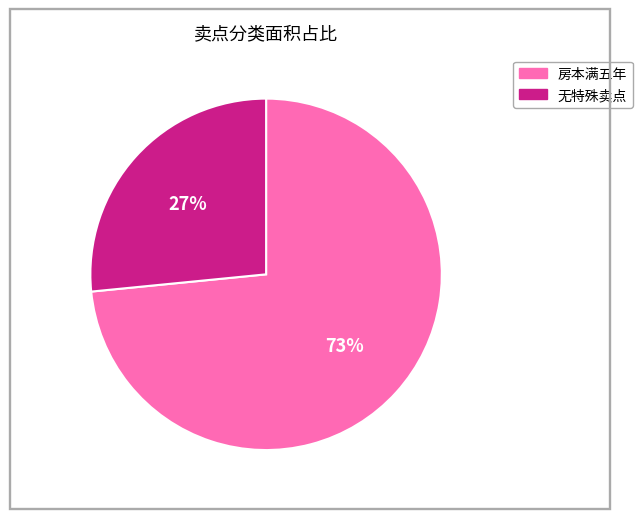

Does any single category account for the majority?

Yes